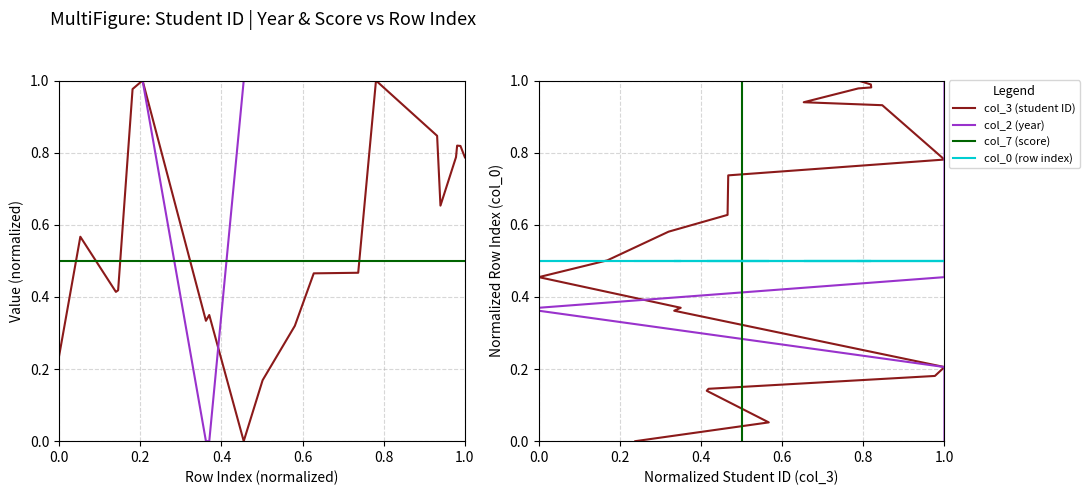

At how many categories does at least one series exceed 0?

20